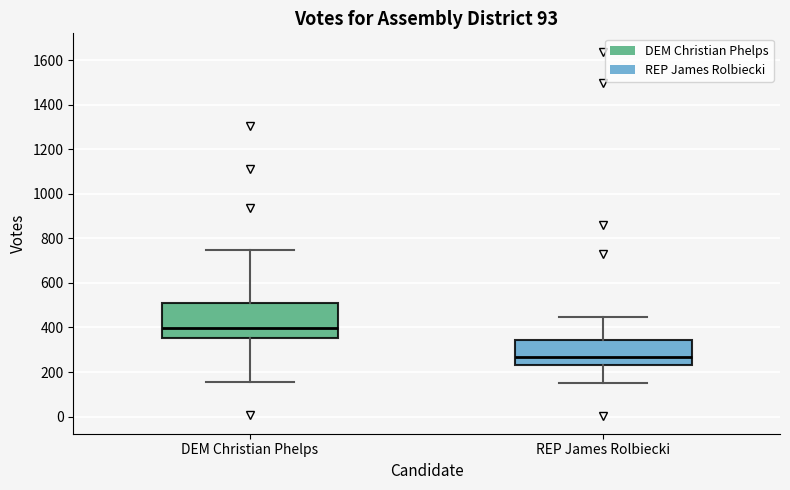

Reading left to right, transcribe this box plot: for each box, give where its median line is, the range the box spans, and where its two whiskers end, as read against the y-axis. The values are not printed on the chart, so give them approximately, as read against the axis.

DEM Christian Phelps: median 400, box 360 to 520, whiskers 160 to 740
REP James Rolbiecki: median 260, box 240 to 340, whiskers 160 to 440